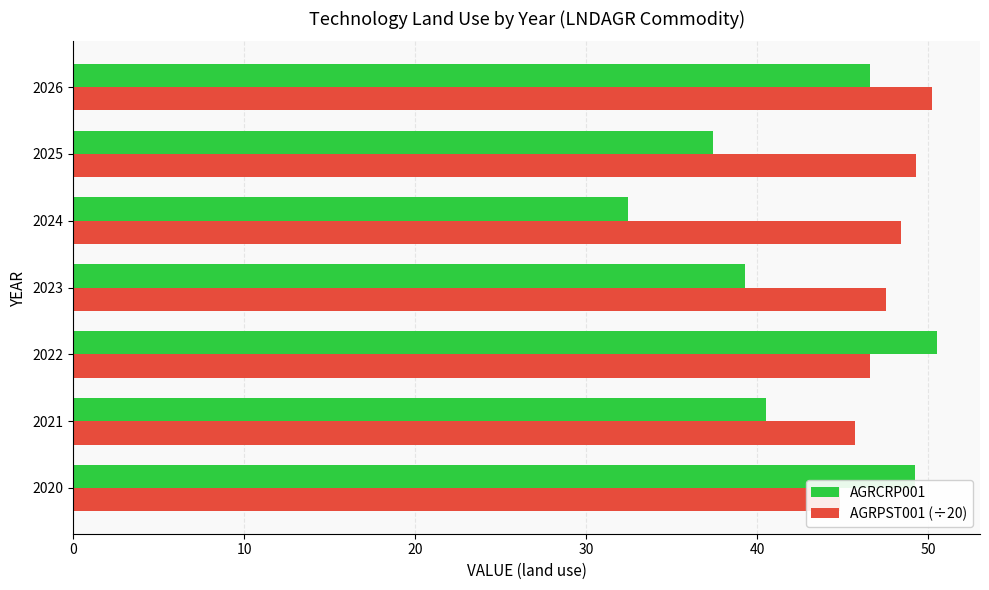

How many bars are there in each group?

2